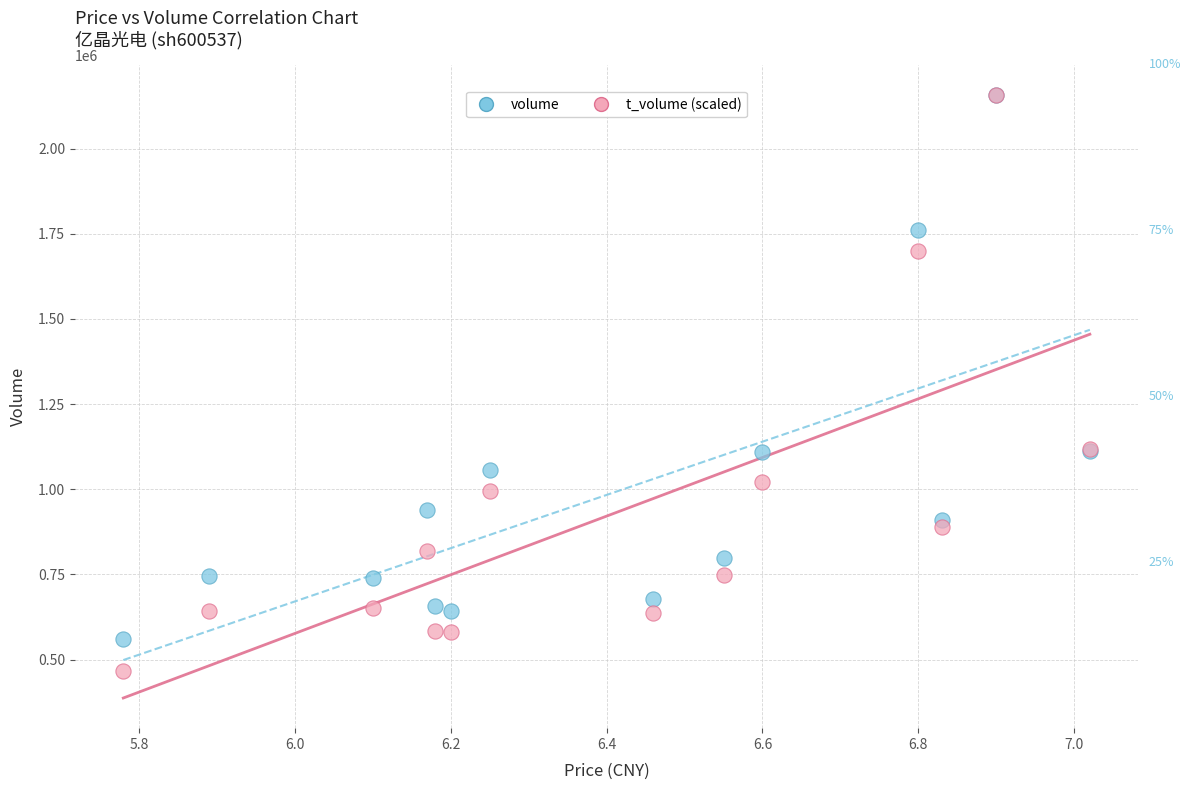

What are all the series names shown in the legend?

volume, t_volume (scaled)